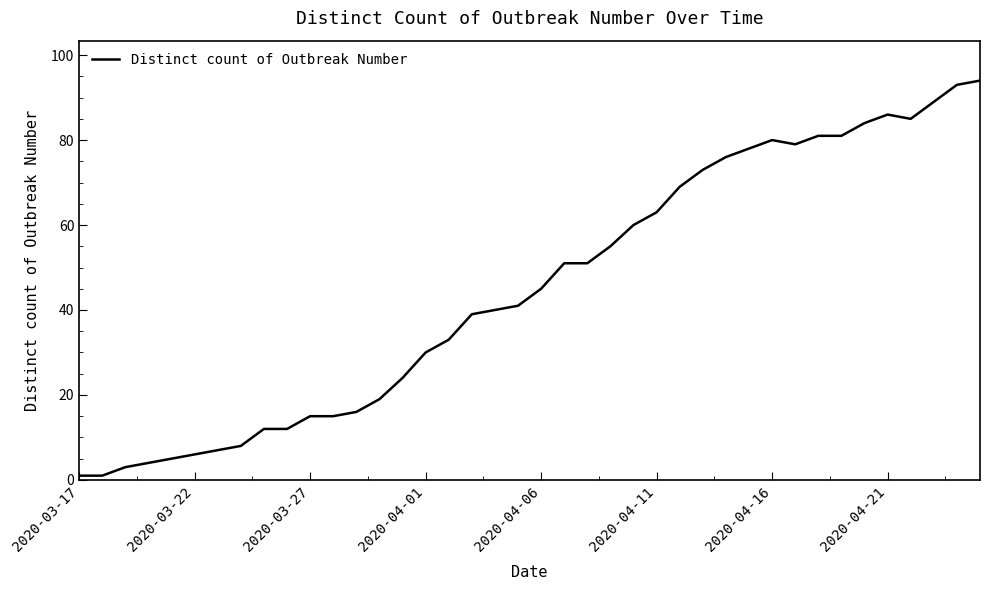

What is the maximum value shown in the chart?

94